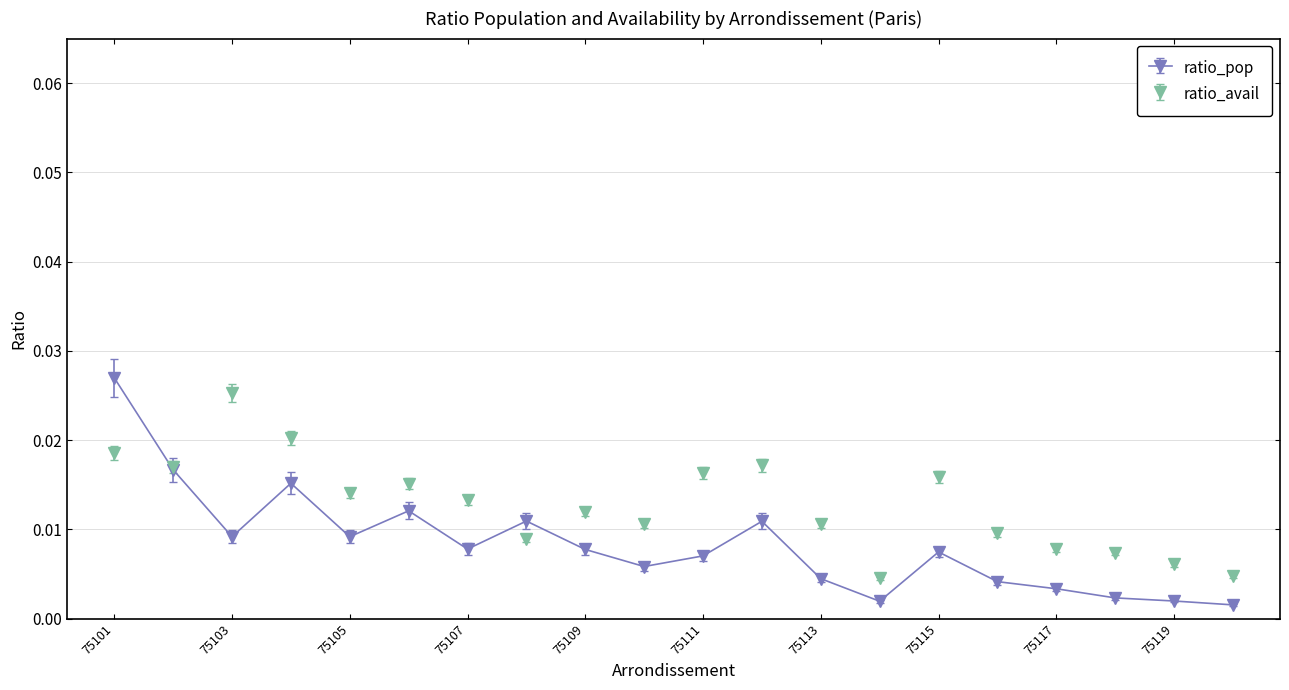

Which series has the largest range (max minus min)?

ratio_pop